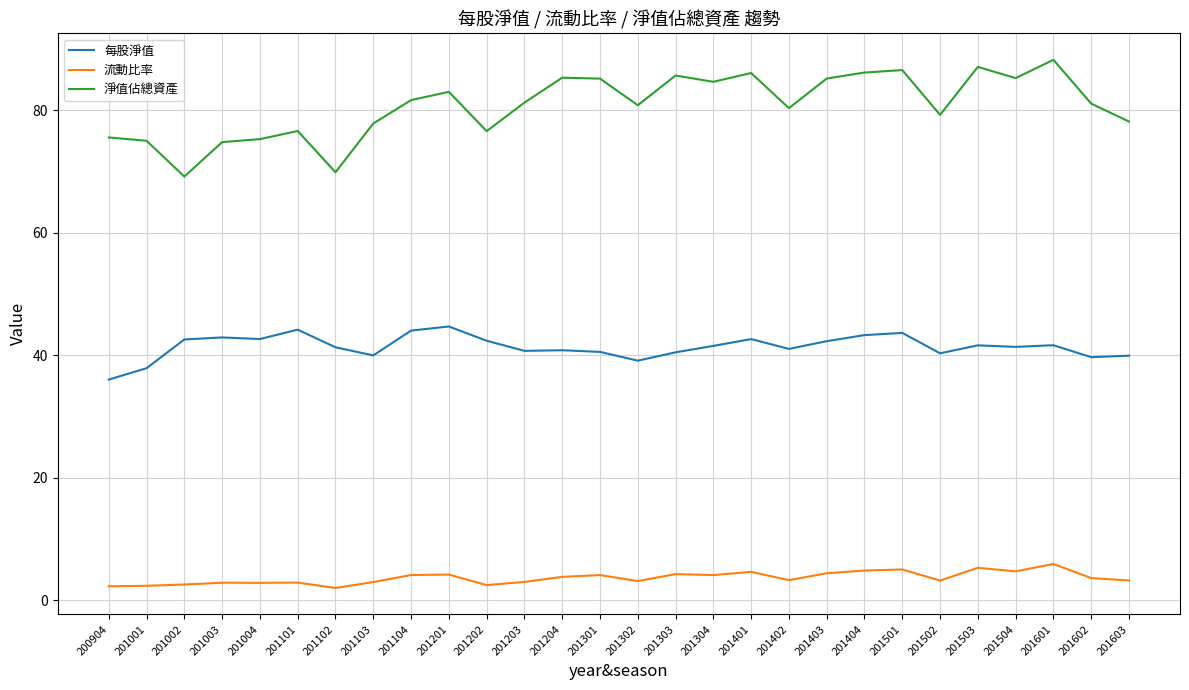

What is the total value across all series at 201301?

129.9